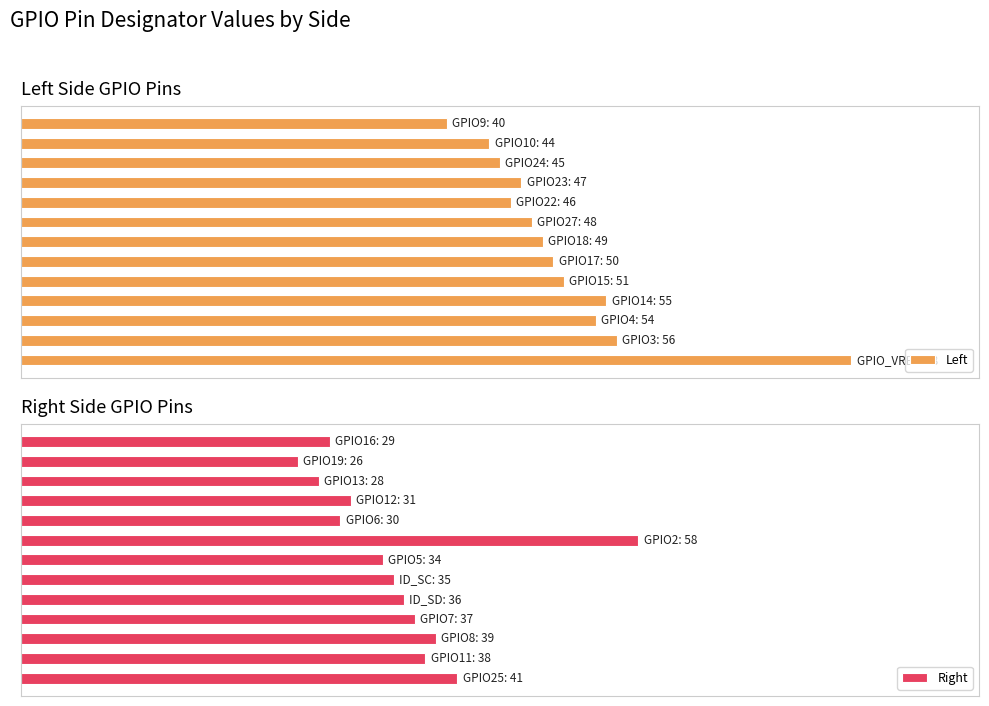

Is it true that Right equals 41 at 0?

True